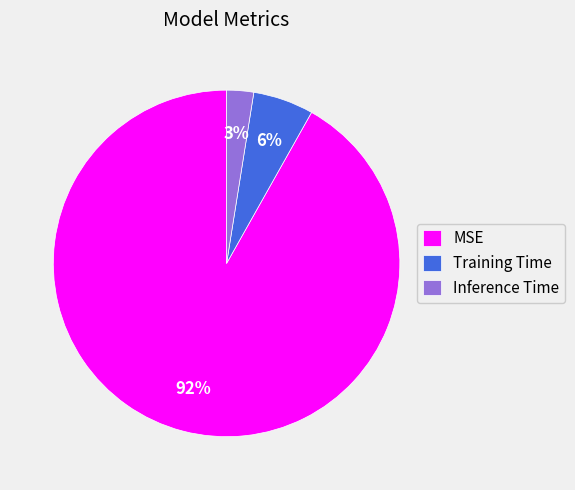

How many slices are in this pie chart?

3